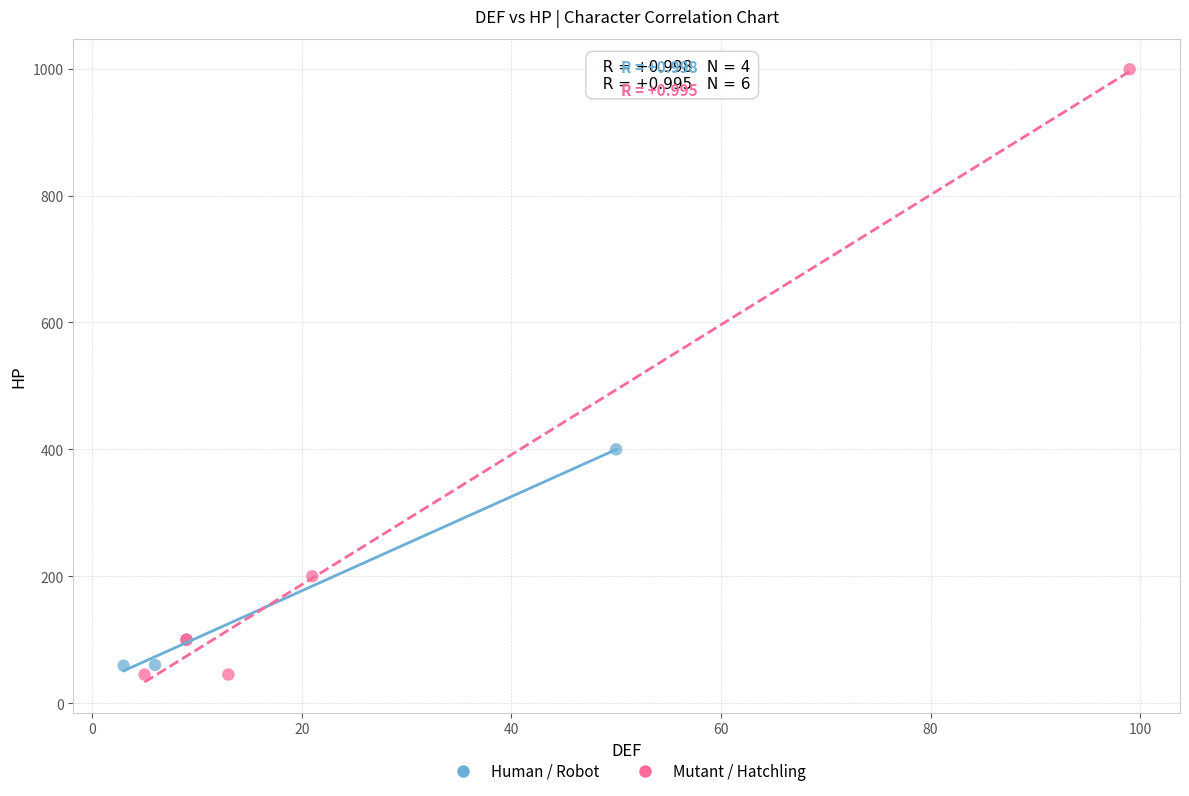

What are all the series names shown in the legend?

Human / Robot, Mutant / Hatchling